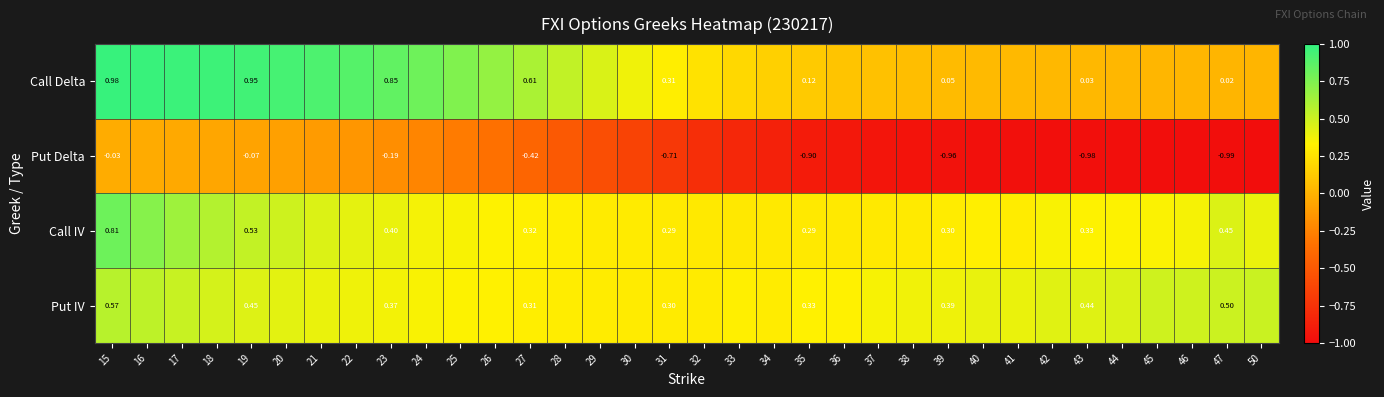

At 47, list the series in order from largest to smallest.

Put IV, Call IV, Call Delta, Put Delta